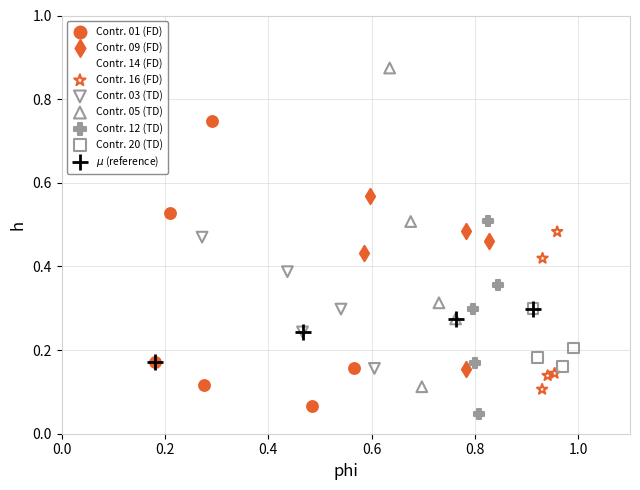

What are all the series names shown in the legend?

Contr. 01 (FD), Contr. 09 (FD), Contr. 14 (FD), Contr. 16 (FD), Contr. 03 (TD), Contr. 05 (TD), Contr. 12 (TD), Contr. 20 (TD), $\mu$ (reference)